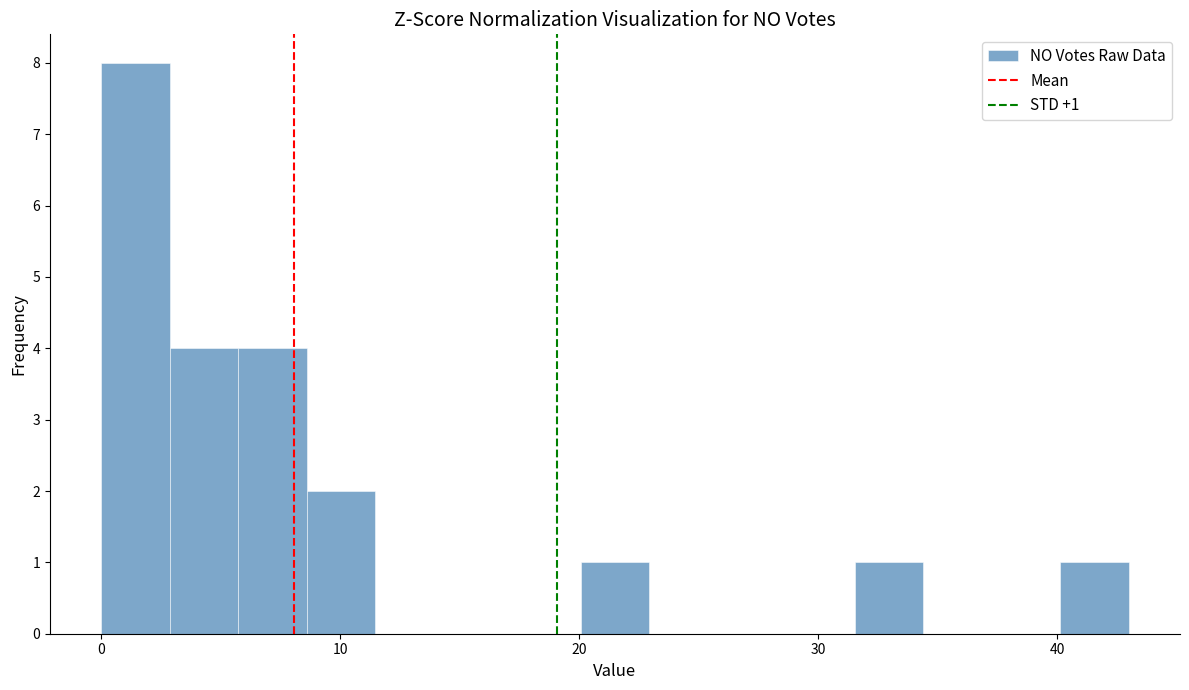

Around what value on the x-axis is the tallest bar? Give the approximate position of its centre, as read against the axis.

1